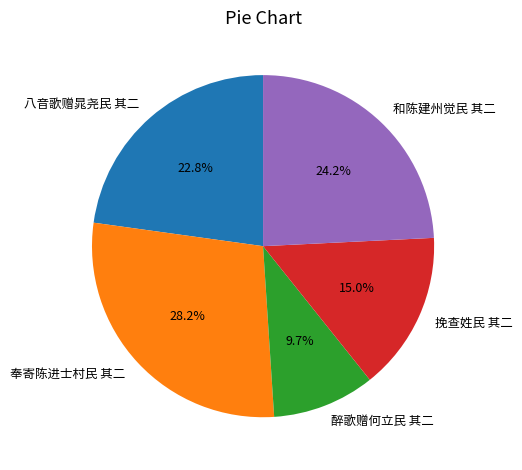

To the nearest percent, what is the difference between the 奉寄陈进士村民 其二 and 挽查姓民 其二 slice percentages?

13%